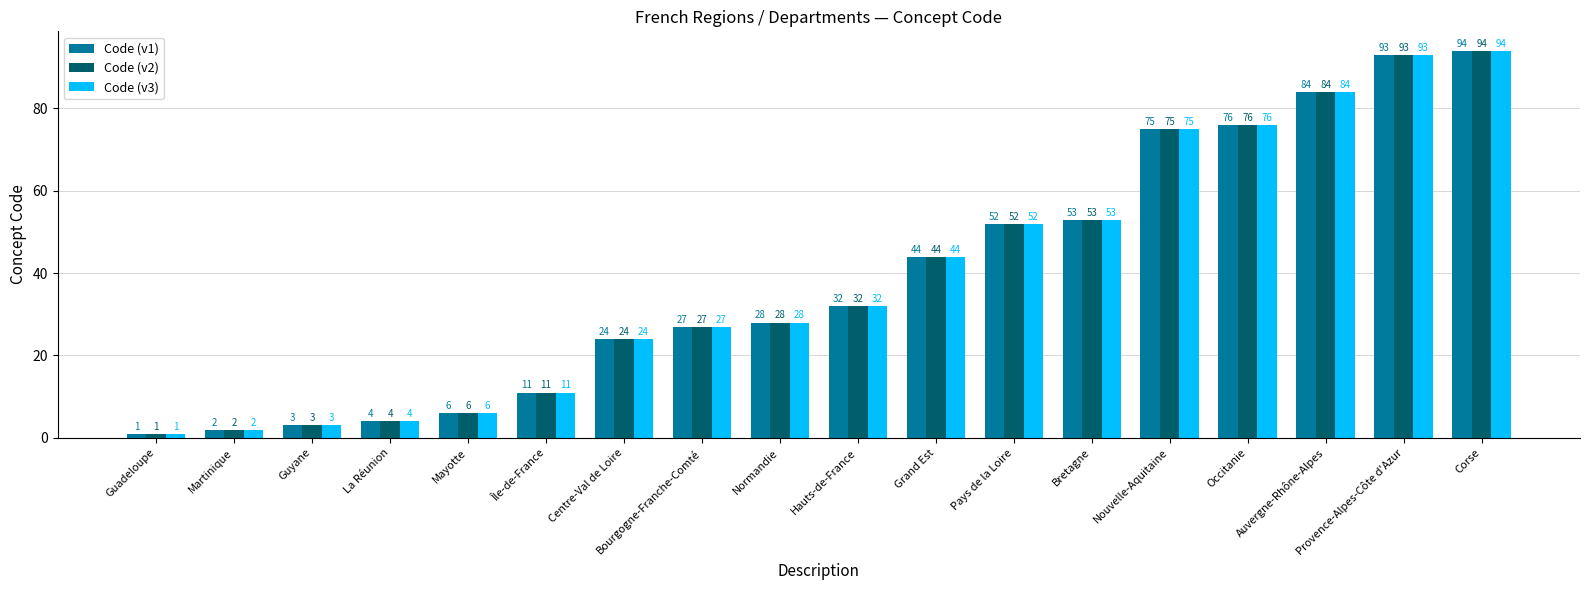

Reading left to right, list all the values displayed in this chart.

Code (v1): 1	2	3	4	6	11	24	27	28	32	44	52	53	75	76	84	93	94
Code (v2): 1	2	3	4	6	11	24	27	28	32	44	52	53	75	76	84	93	94
Code (v3): 1	2	3	4	6	11	24	27	28	32	44	52	53	75	76	84	93	94